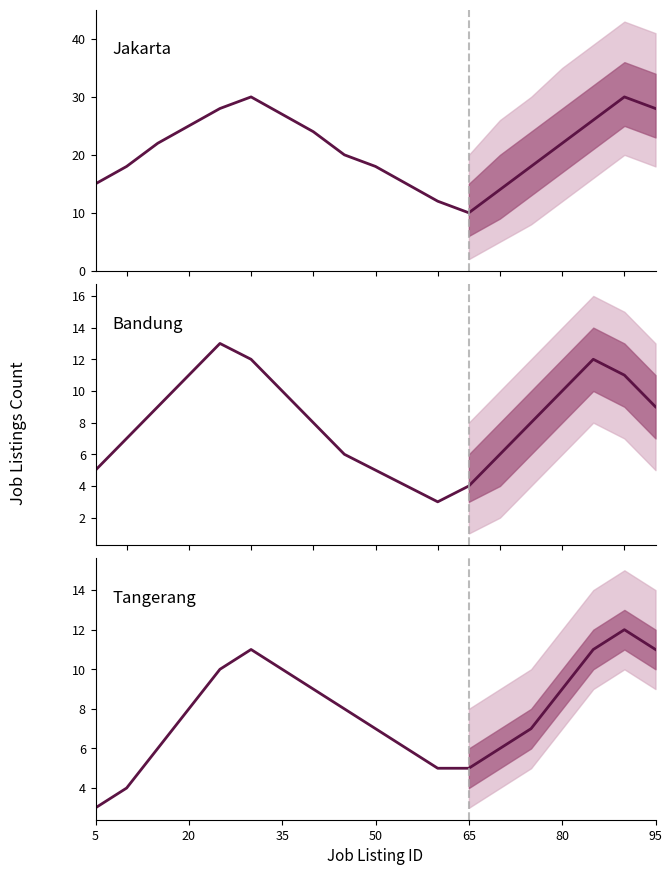

What is the difference between the second highest and second lowest values in the Jakarta series?

18